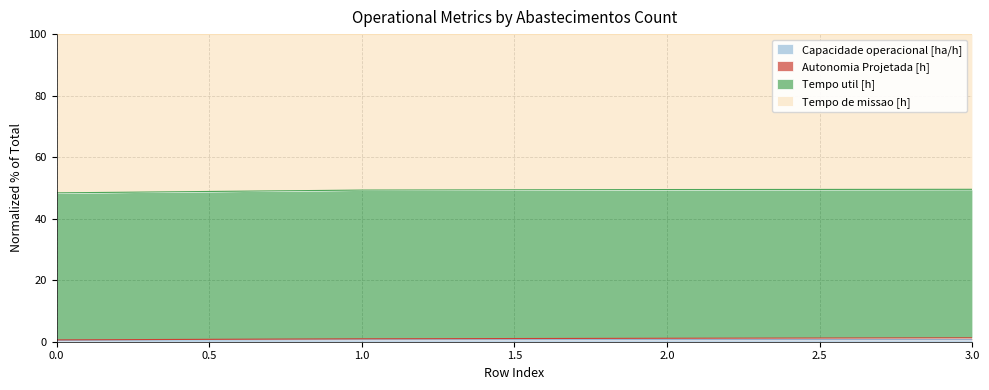

How many values in the Tempo util [h] series are below 49?

1